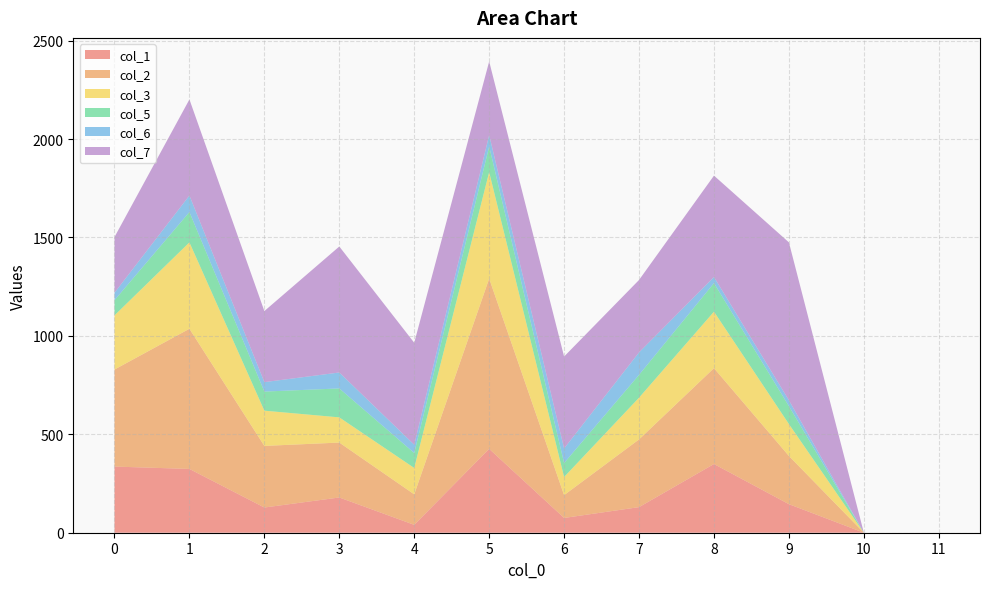

Reading left to right, extract all data points from this chart.

col_1: 336	324	128	179	40	426	75	130	349	145	0	0
col_2: 493	712	313	279	155	865	116	344	487	245	0	0
col_3: 275	439	179	128	134	541	92	212	287	162	0	0
col_5: 77	154	97	147	76	130	71	116	145	91	0	0
col_6: 38	84	48	81	42	58	74	114	31	30	0	0
col_7: 283	488	361	640	518	374	467	368	515	802	0	0